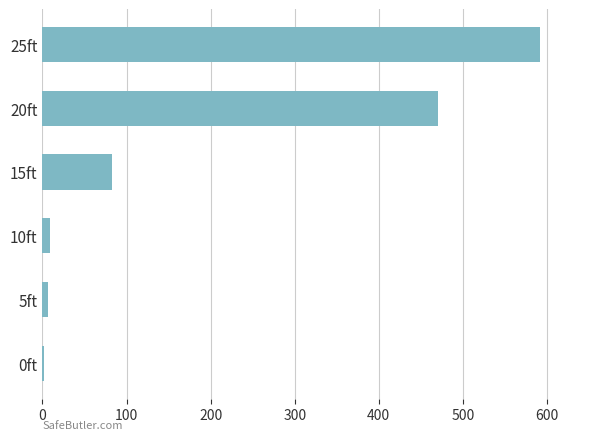

What is the maximum value shown in the chart?

592